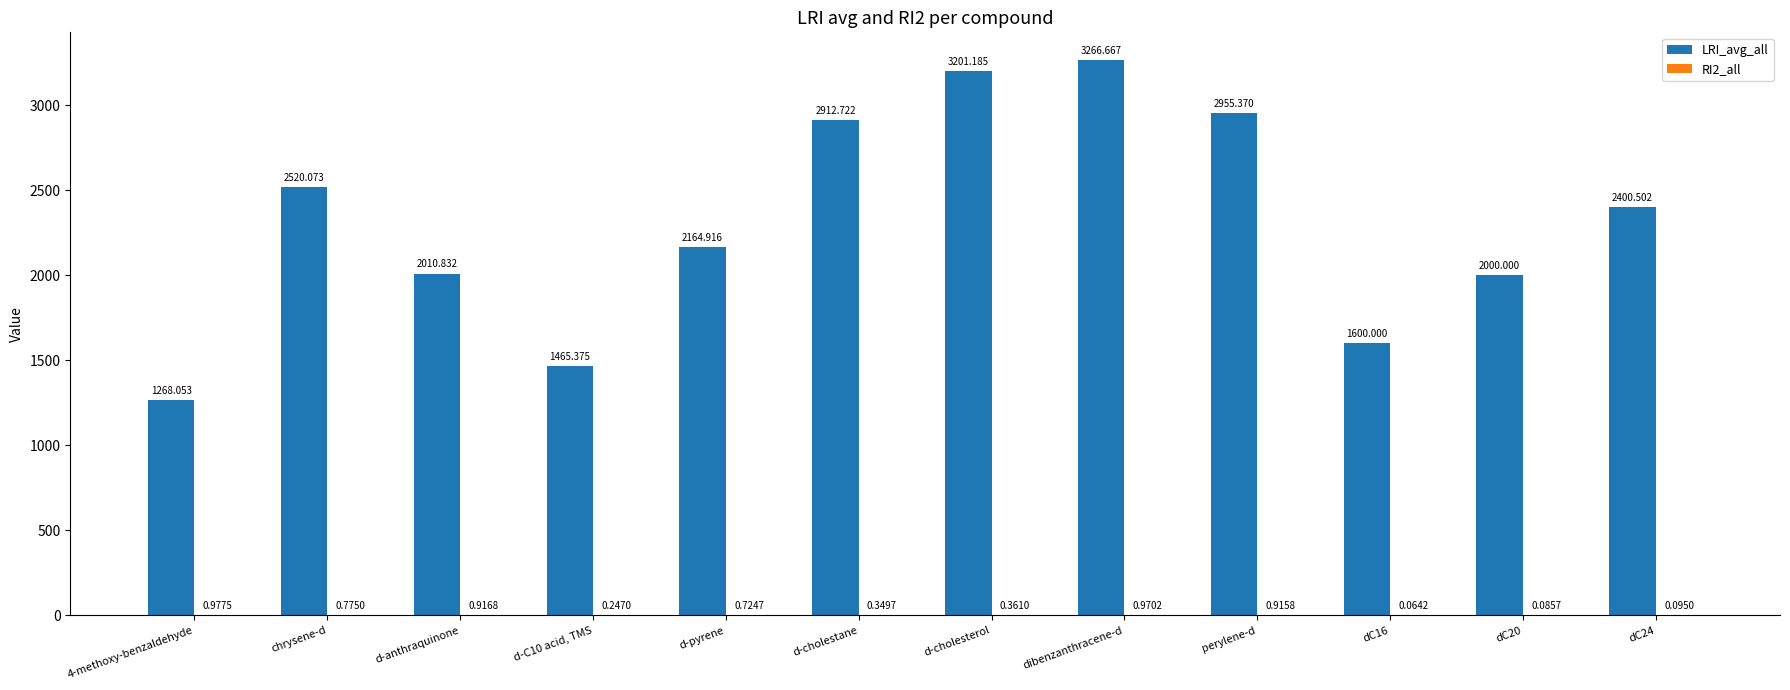

Between chrysene-d and dC20, which series saw the biggest shift?

LRI_avg_all